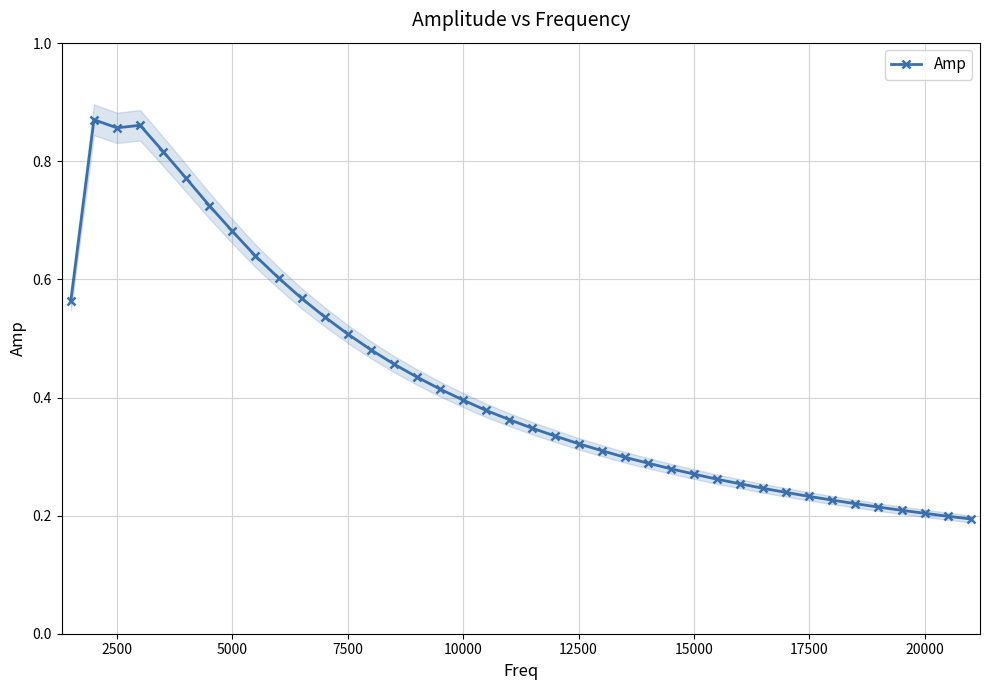

Reading left to right, what are all the values shown in this chart?

0.6	0.9	0.9	0.9	0.8	0.8	0.7	0.7	0.6	0.6	0.6	0.5	0.5	0.5	0.5	0.4	0.4	0.4	0.4	0.4	0.3	0.3	0.3	0.3	0.3	0.3	0.3	0.3	0.3	0.3	0.2	0.2	0.2	0.2	0.2	0.2	0.2	0.2	0.2	0.2